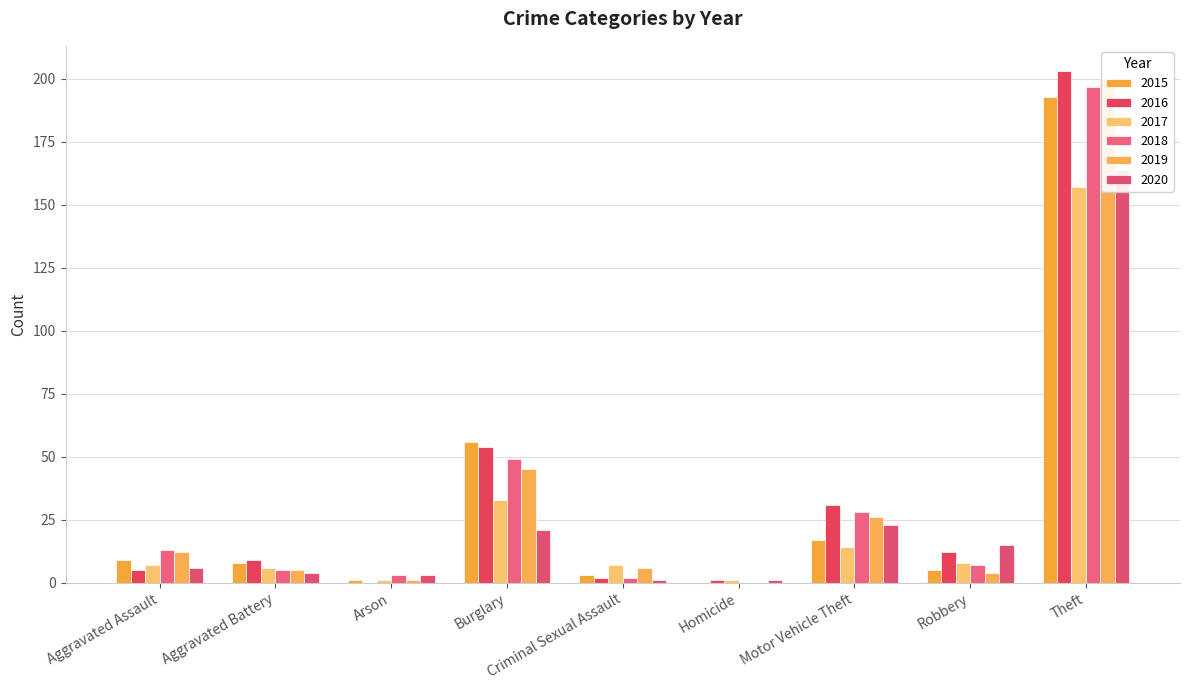

How many categories are shown in the chart?

9